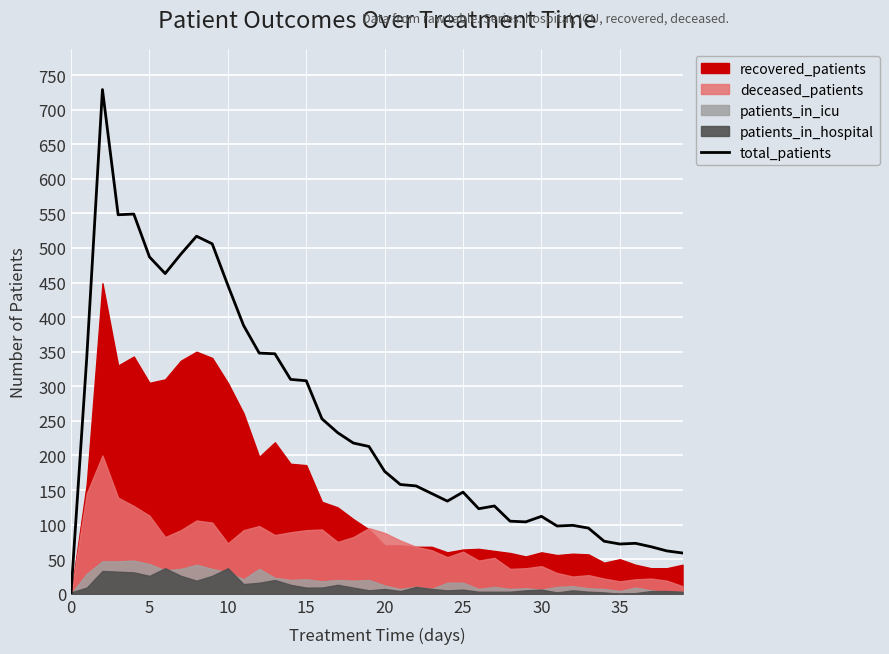

What is the maximum value for total_patients?

729